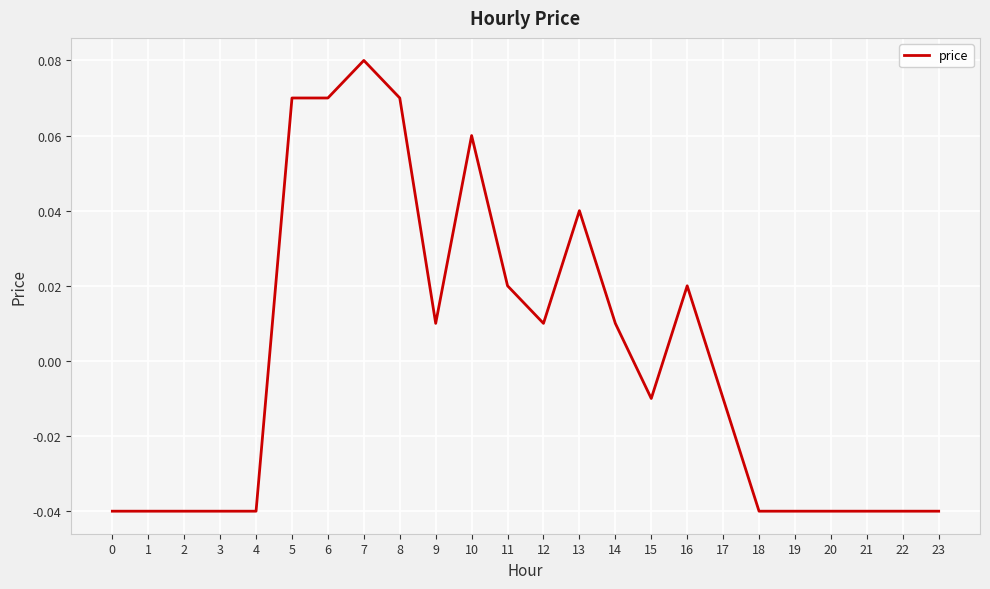

Where does the data first go above 0?

5